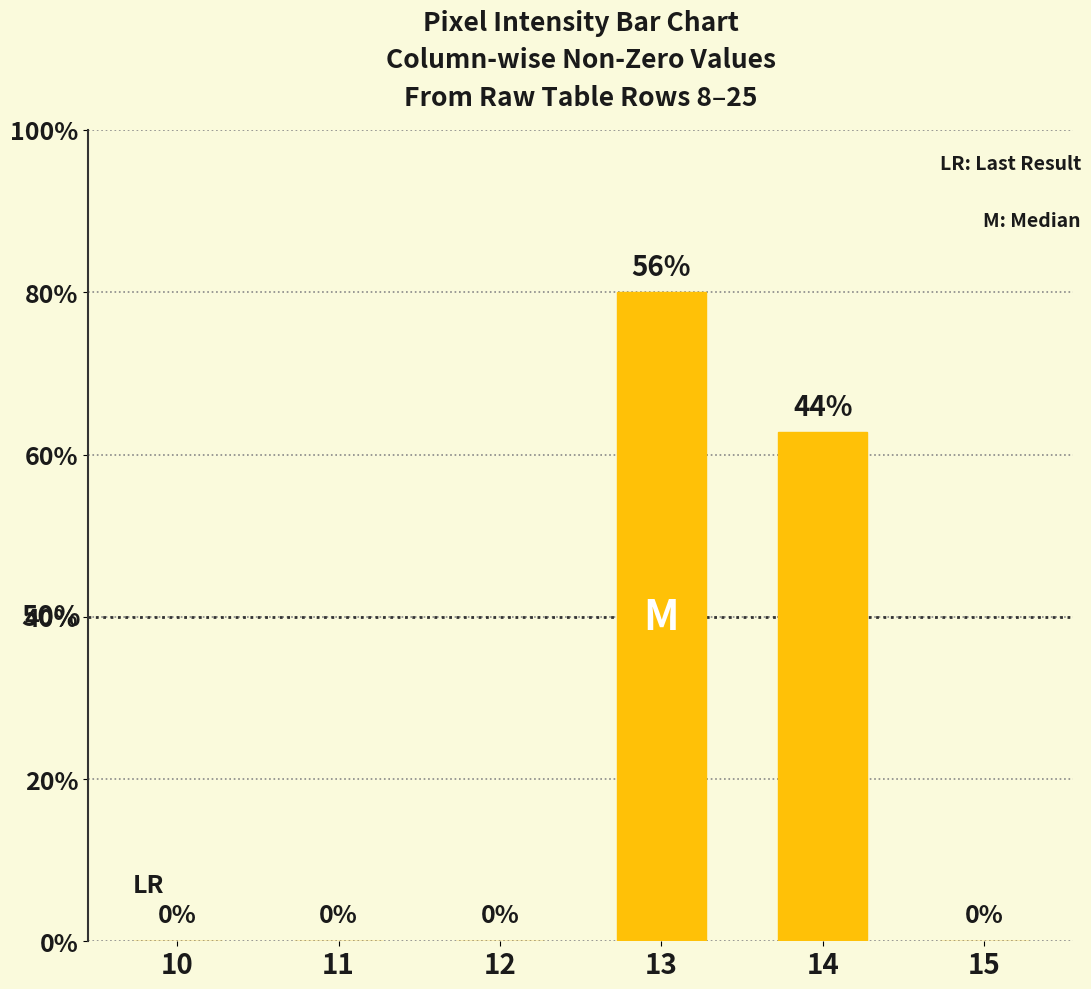

List the labels in order of value, largest first.

13, 14, 10, 11, 12, 15